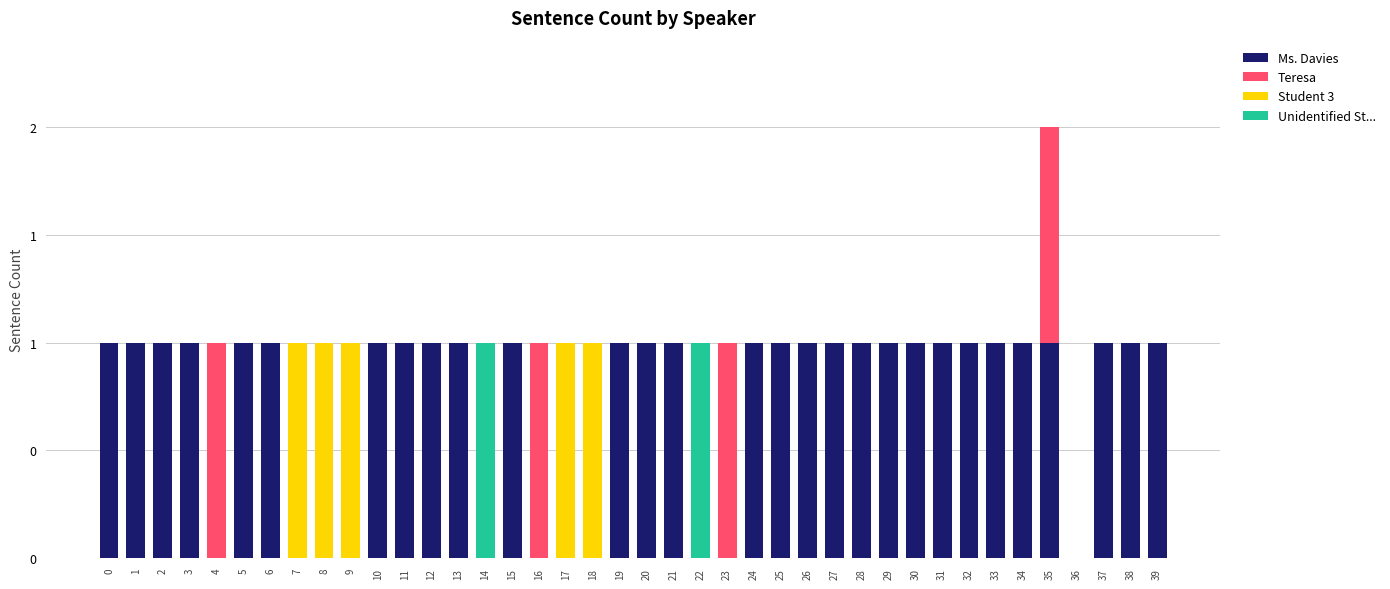

Between 19 and 26, which is larger?

19